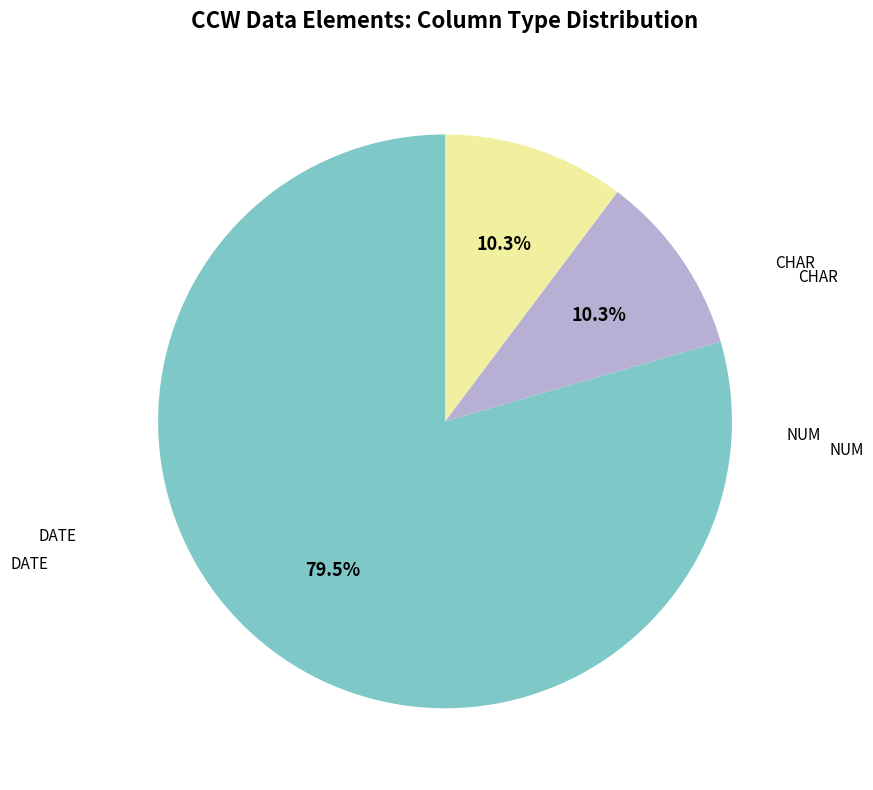

What is the smallest slice in the pie chart?

CHAR